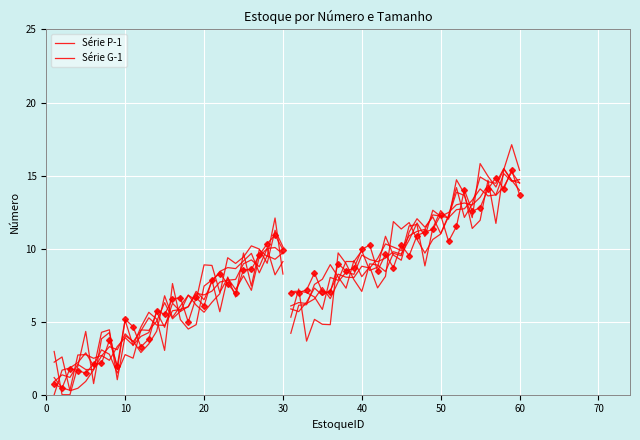

True or false: Série P-1 has a value of 3.7 at 12.

False